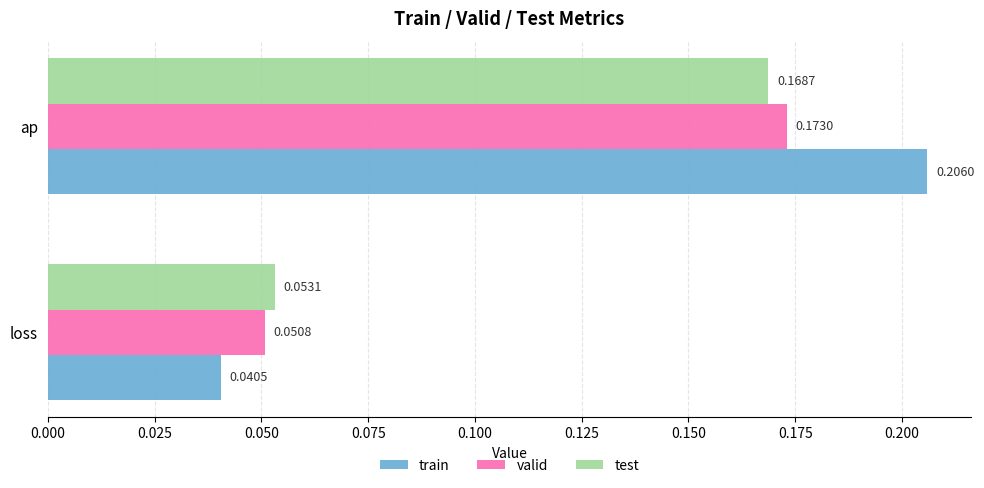

Rank the categories by train value from highest to lowest.

ap, loss